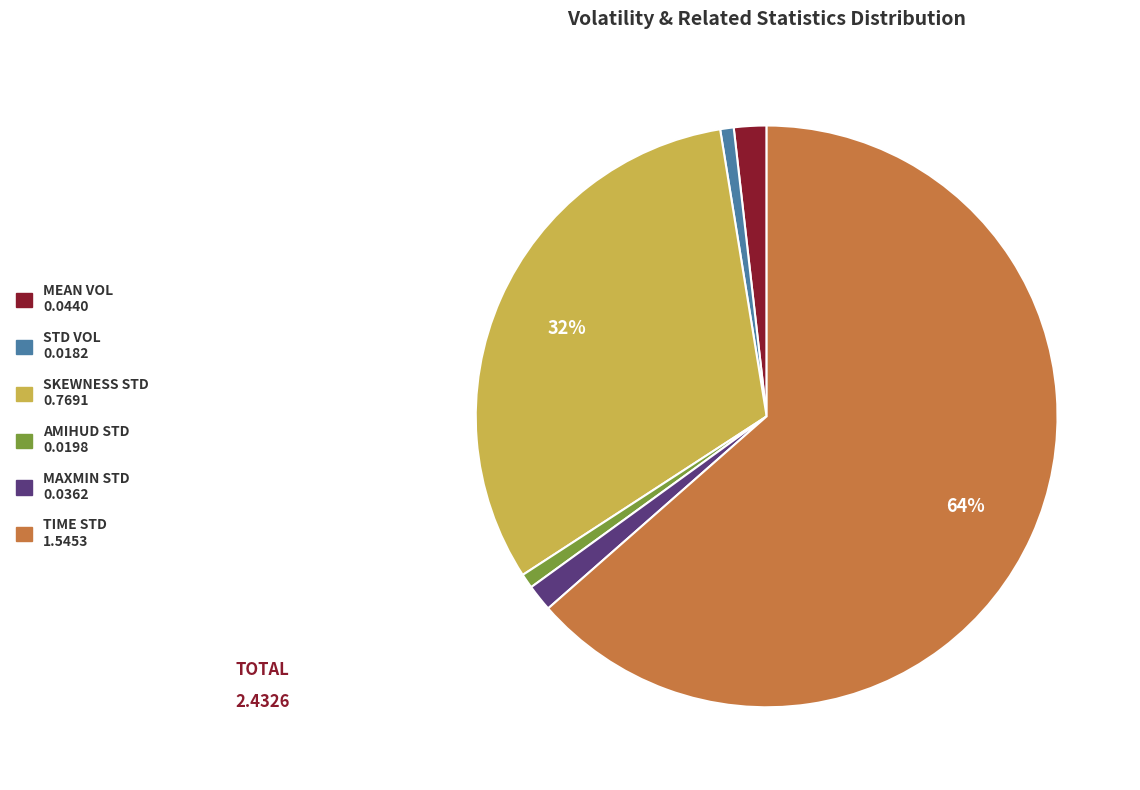

To the nearest percent, what is the average slice percentage?

17%